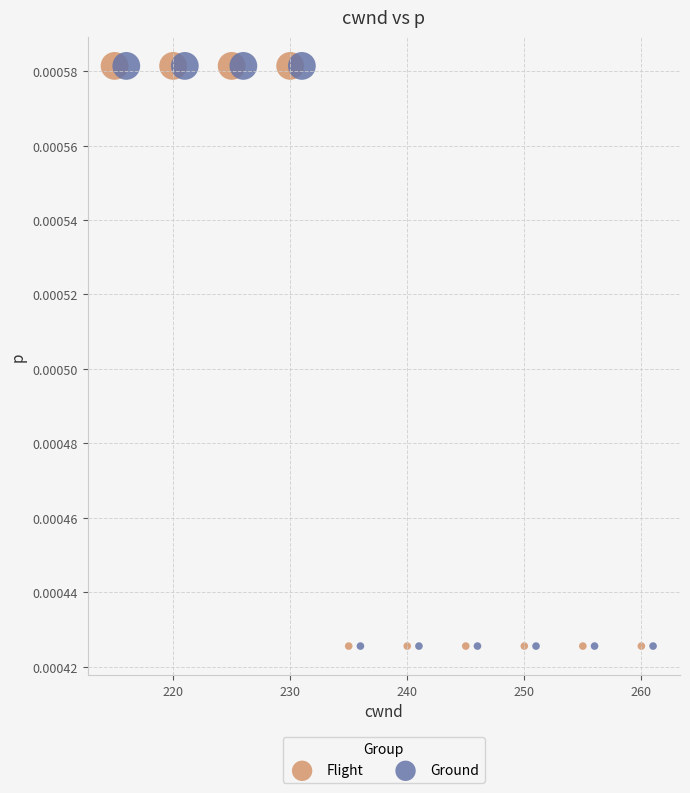

What are all the series names shown in the legend?

Flight, Ground